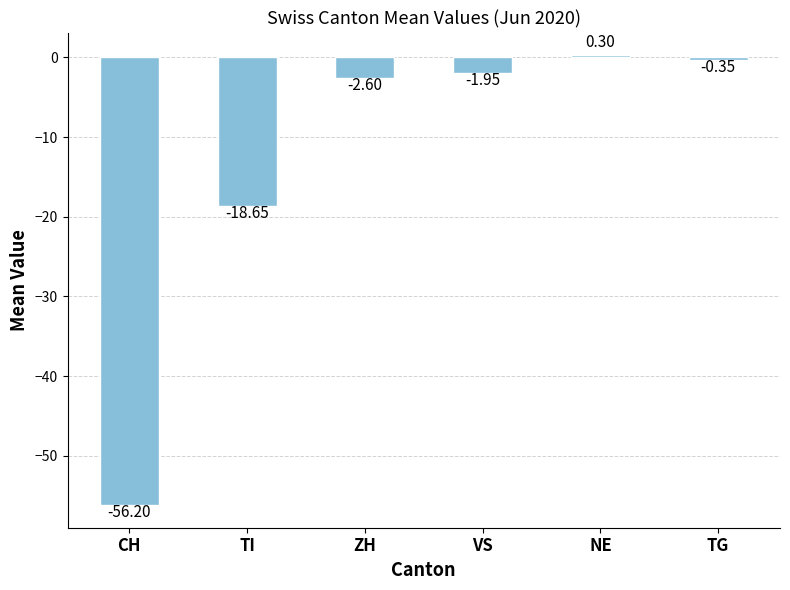

How many series are shown in this chart?

1